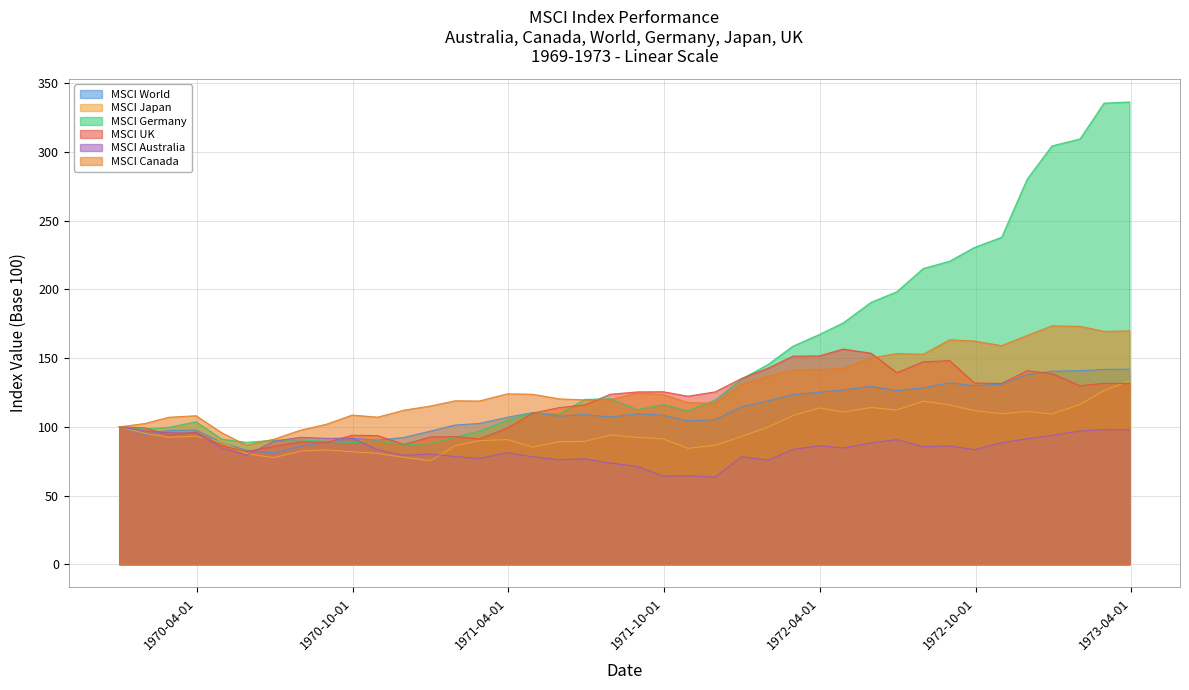

What is the highest value of the MSCI Australia series?

100.0